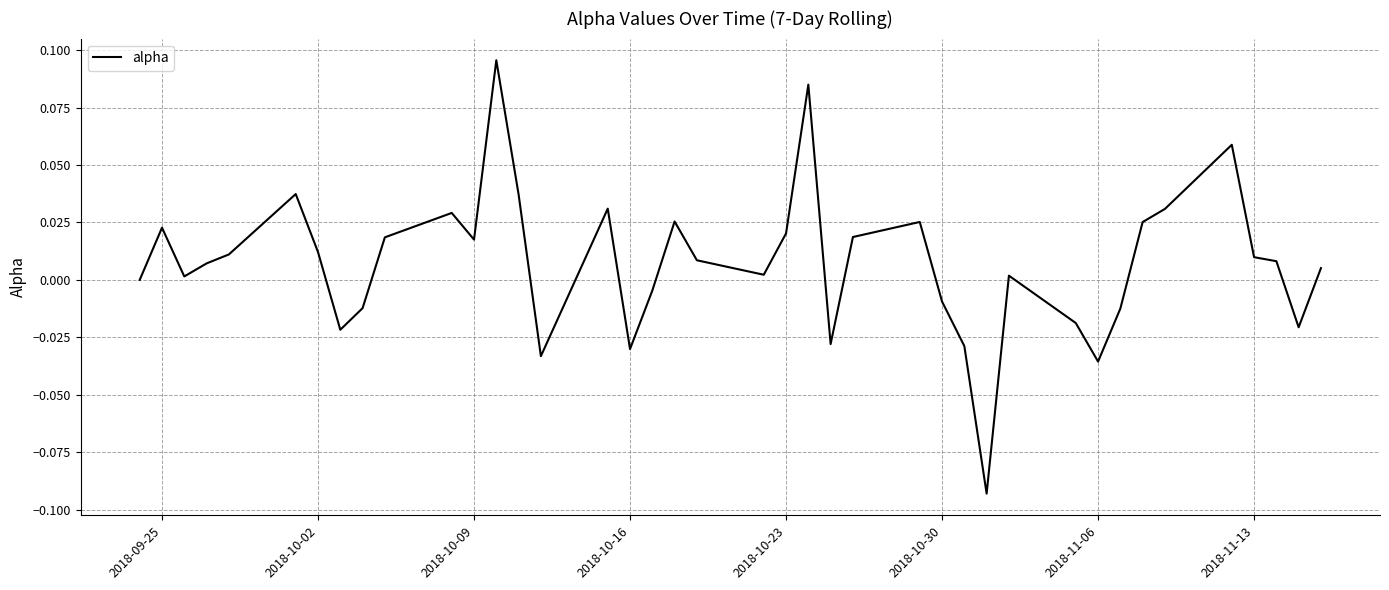

Does the chart have visible grid lines?

Yes